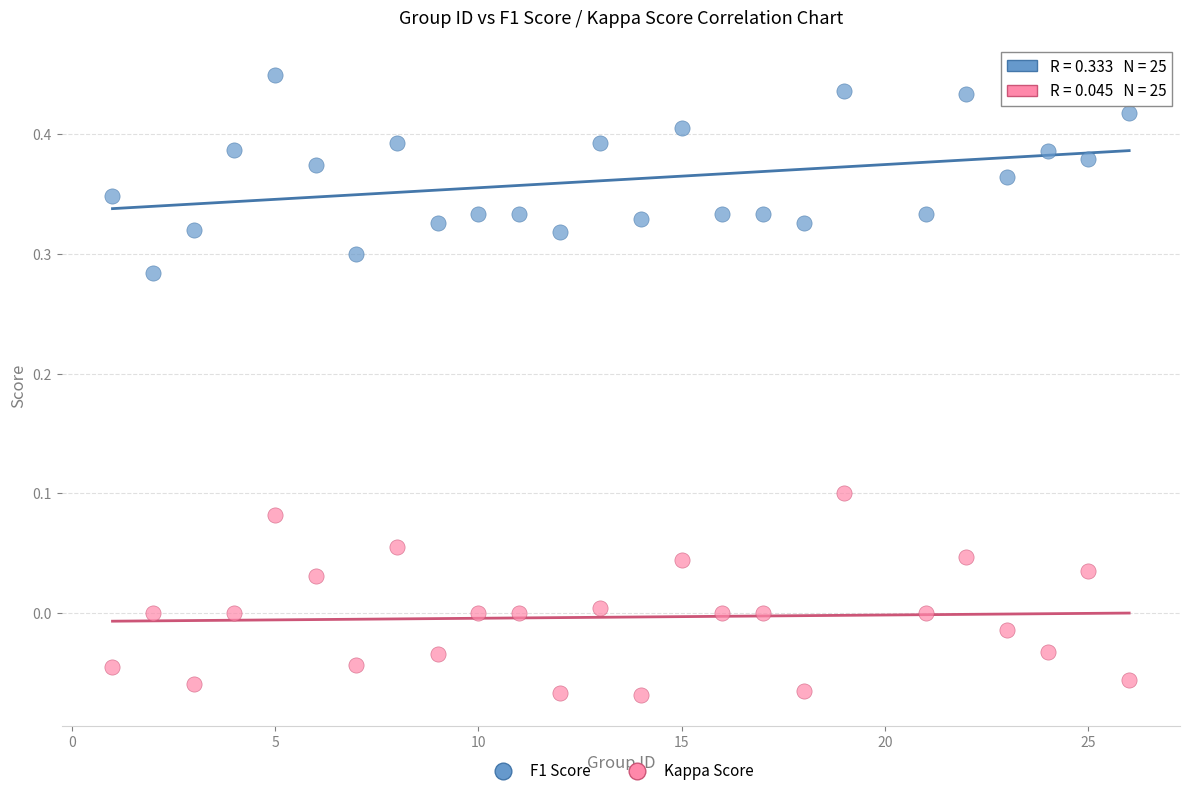

Across all data points, what is the range of Y values (max minus min)?

0.5